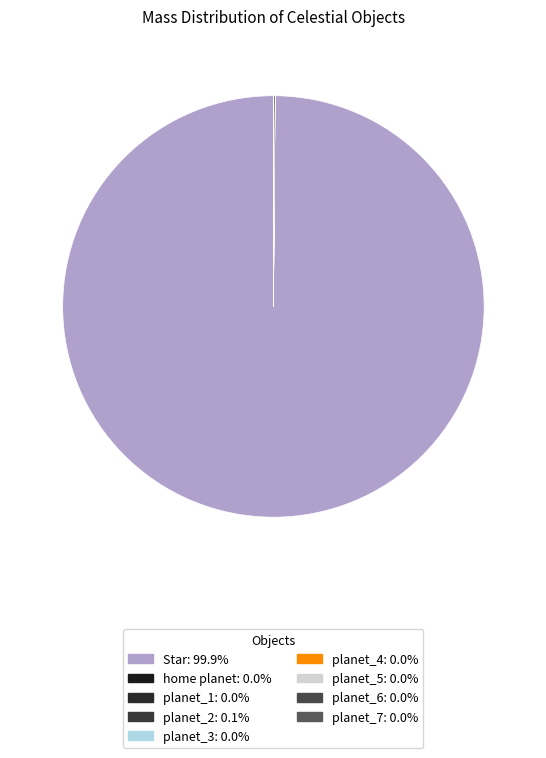

Count the number of slices in the pie.

9